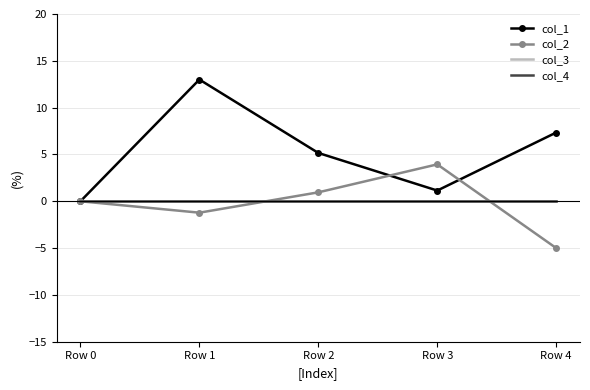

Between Row 0 and Row 1, which series saw the biggest shift?

col_1